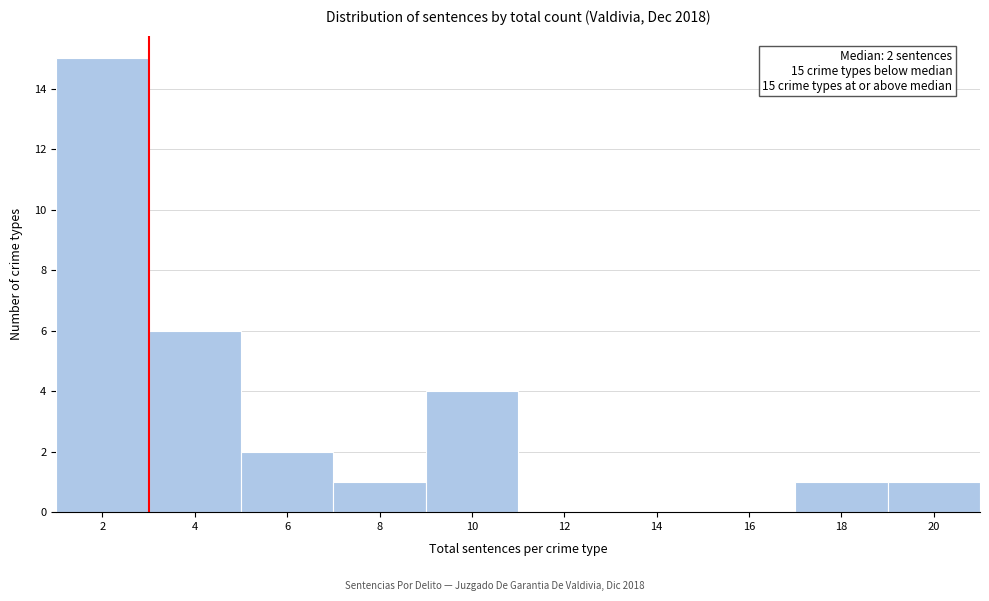

Reading right to left, transcribe all the data shown in this chart.

20=1	18=1	16=0	14=0	12=0	10=4	8=1	6=2	4=6	2=15